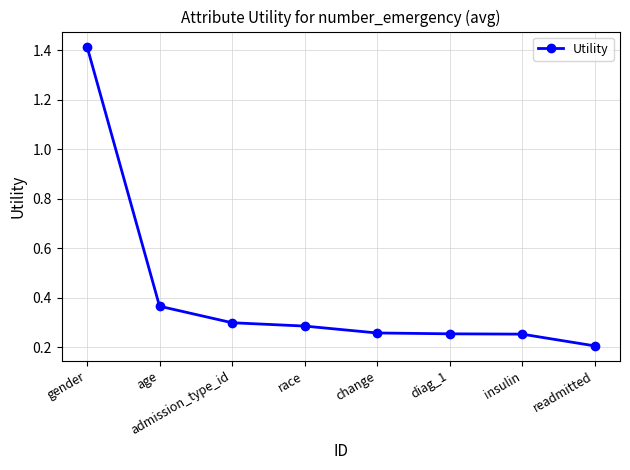

What position from the left is race?

4